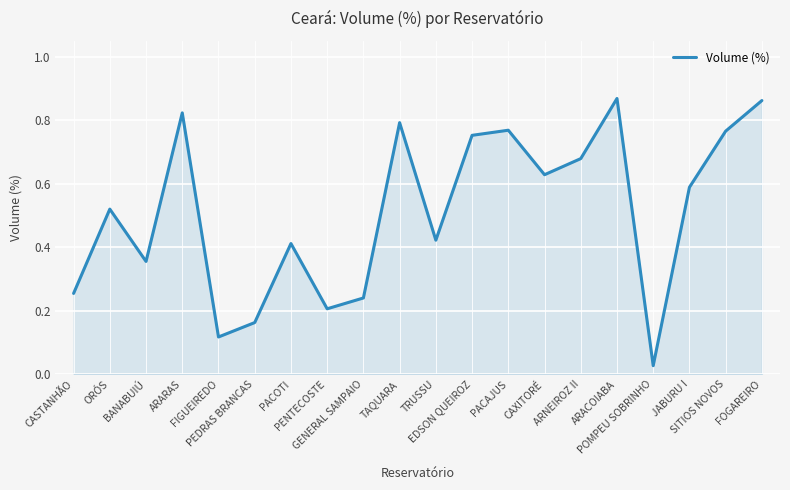

The value at FOGAREIRO is 1.2. True or false?

False